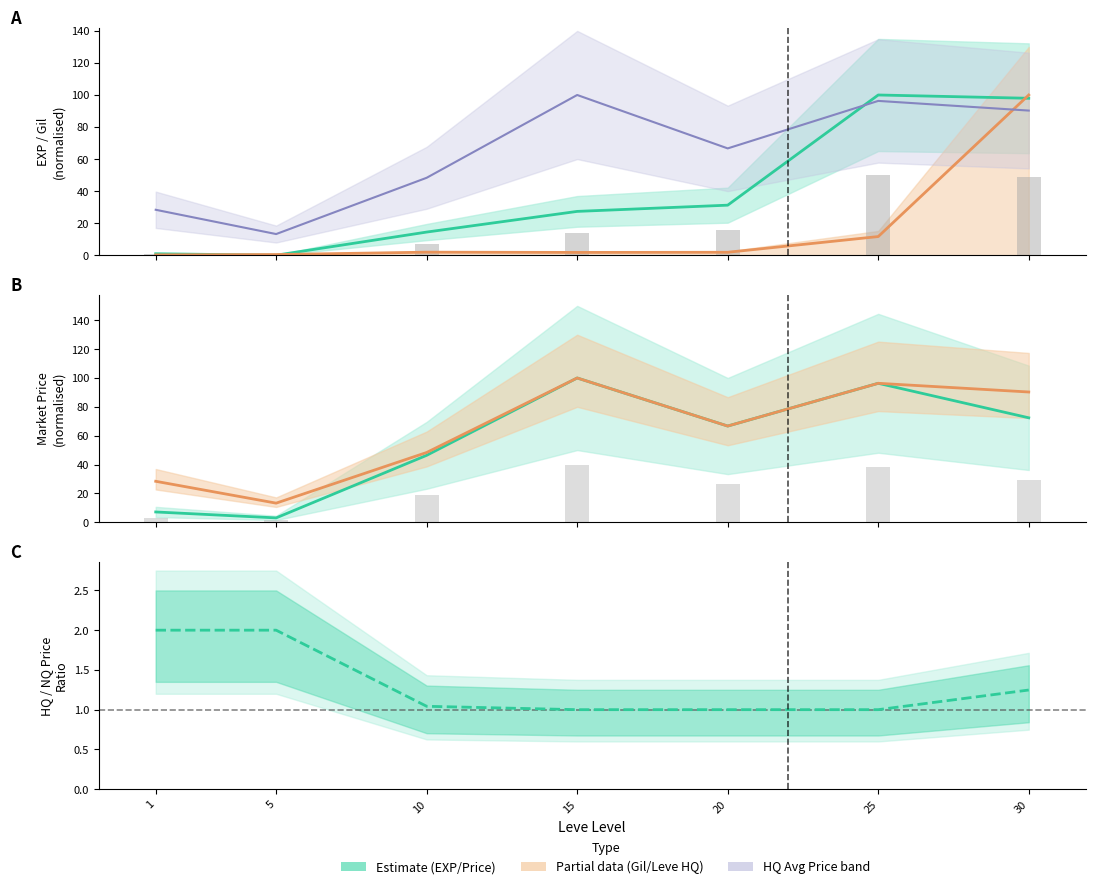

What is the maximum value shown in the chart?

100.0